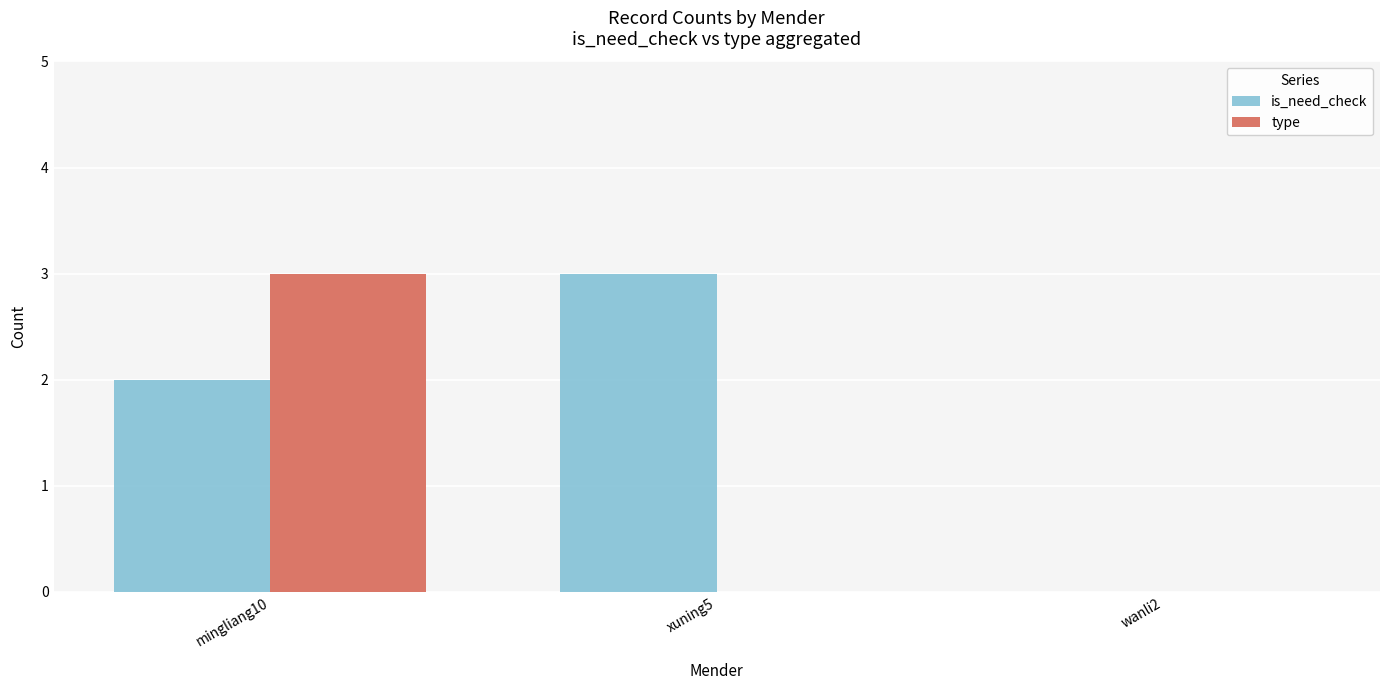

What are all the series names shown in the legend?

is_need_check, type